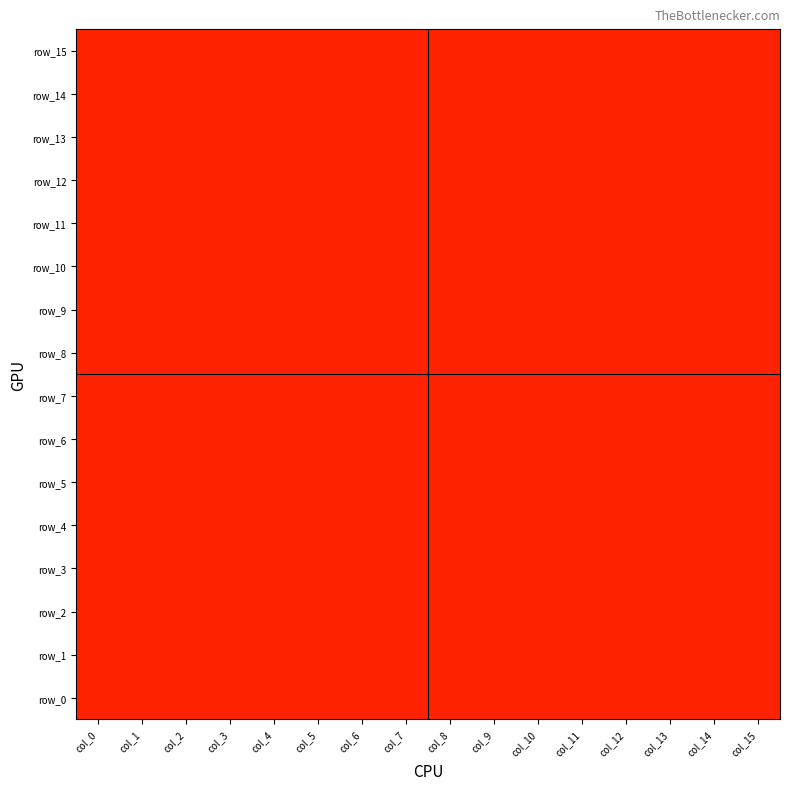

What is the spread (max minus min) of values at col_12?

1